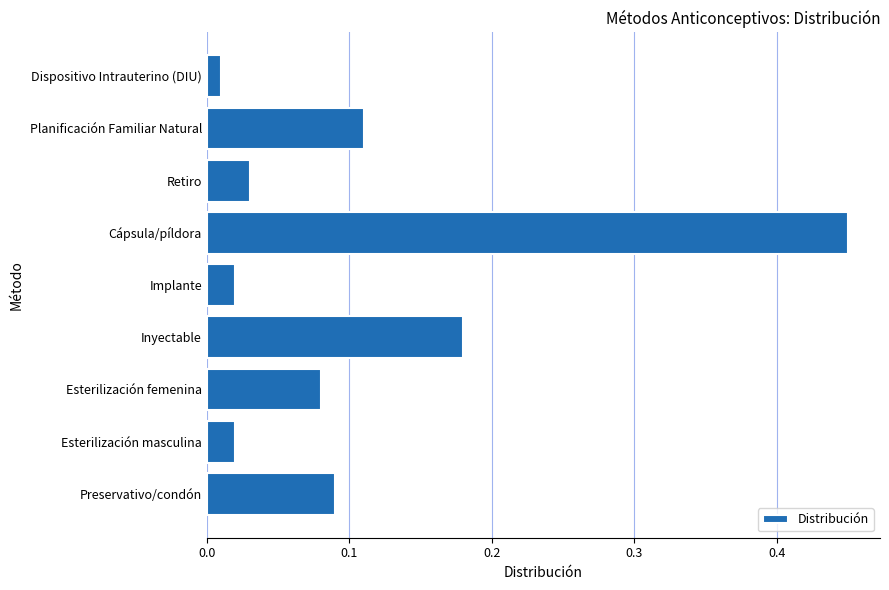

Which label corresponds to the largest value in the chart?

Cápsula/píldora